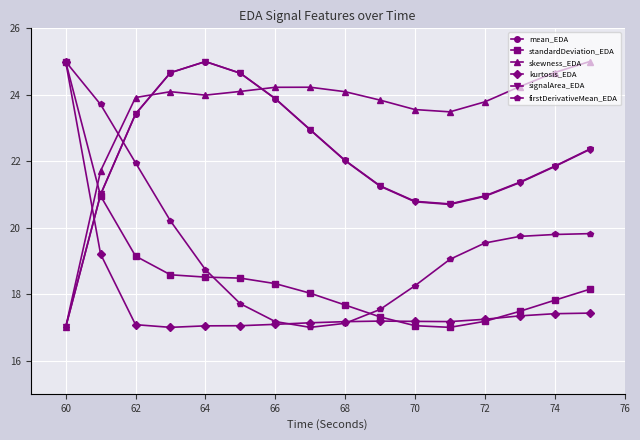

True or false: kurtosis_EDA has more than 0 points higher than both neighbors.

True